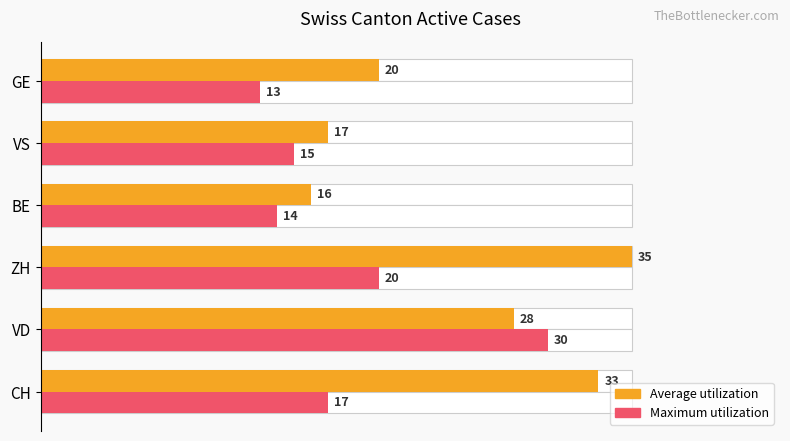

Which series has the largest total across all categories?

Average utilization